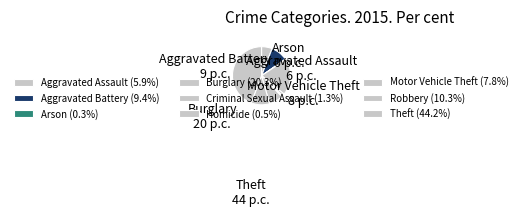

True or false: Motor Vehicle Theft accounts for 1% of the total.

False